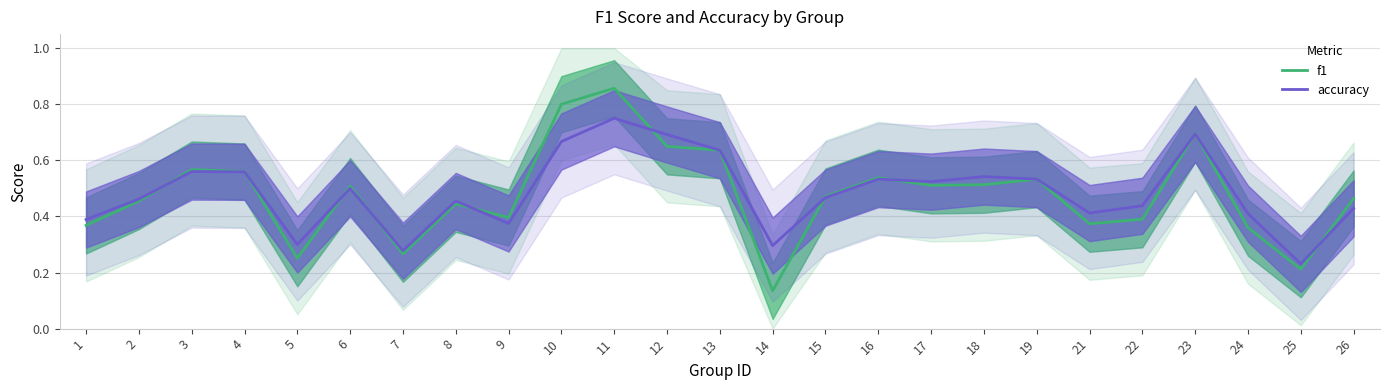

Which series has the largest total across all categories?

accuracy